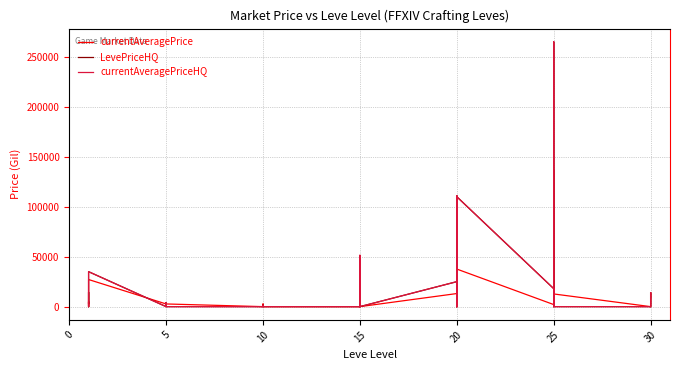

What is the difference between the maximum and minimum values in the currentAveragePriceHQ series?

265000.0